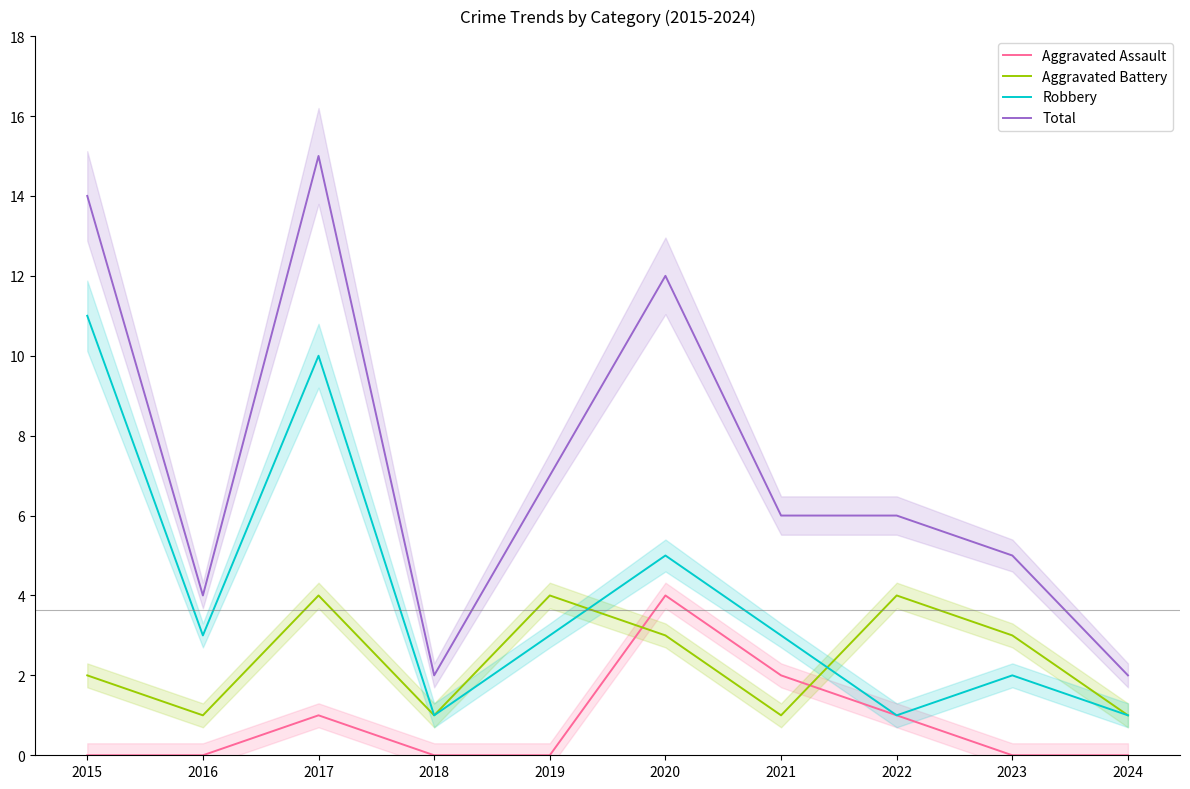

What is the spread (max minus min) of values at 2024?

2